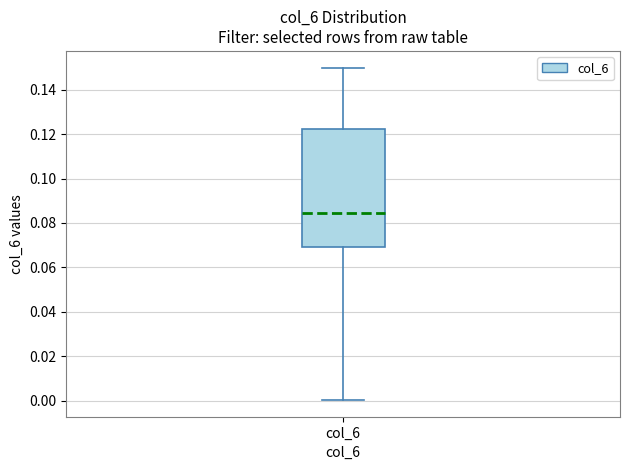

Where does the lower whisker of the box for col_6 end on the y-axis? The values are not printed on the chart, so give them approximately, as read against the axis.

0.000